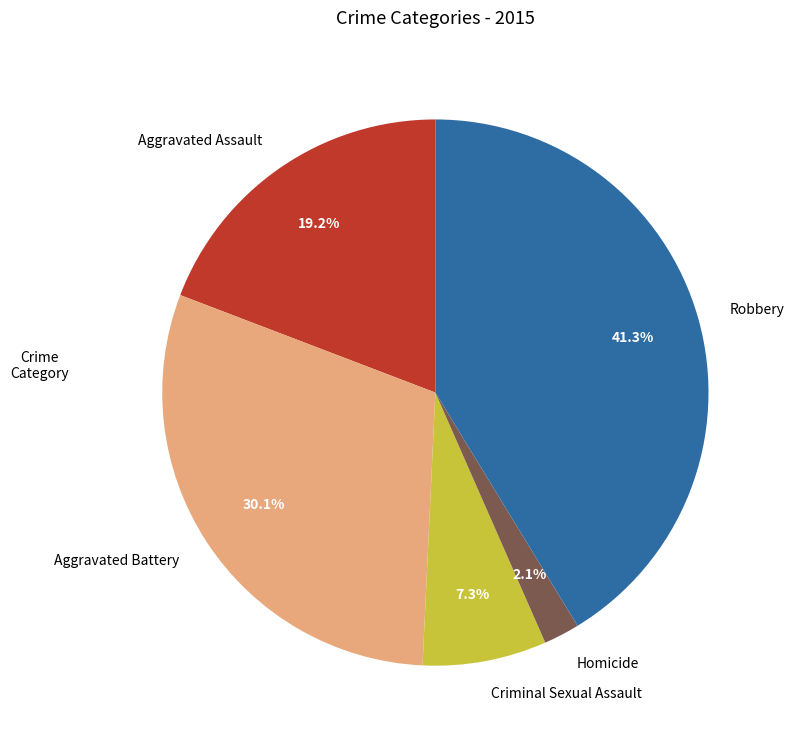

To the nearest percent, what portion does Robbery represent?

41%